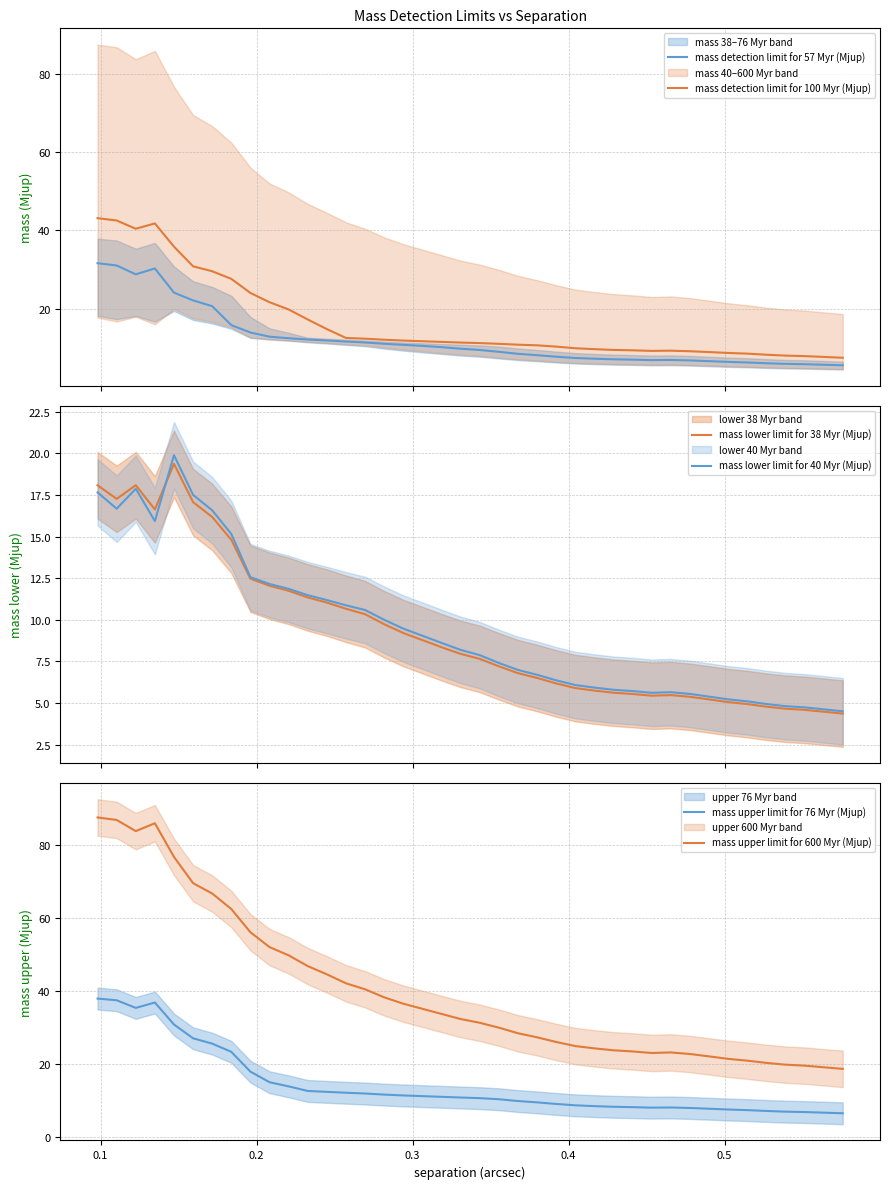

What is the smallest value displayed?

4.4